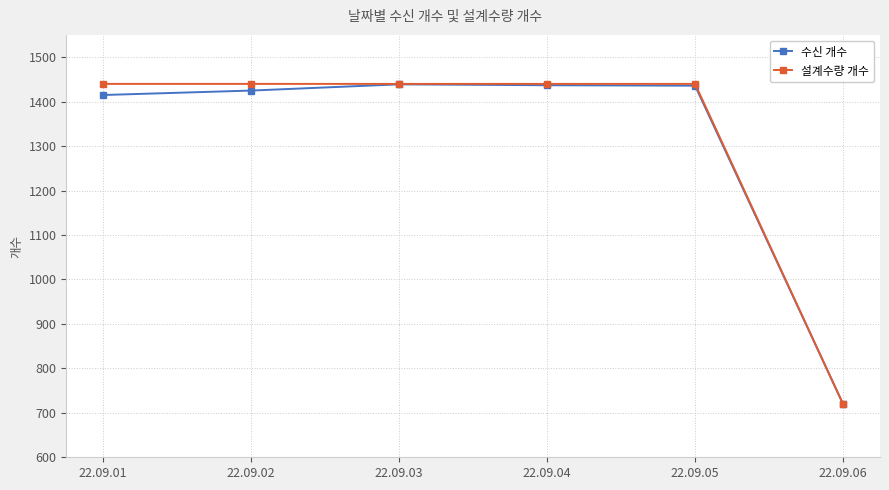

True or false: 설계수량 개수 has a value of 720 at 22.09.06.

True